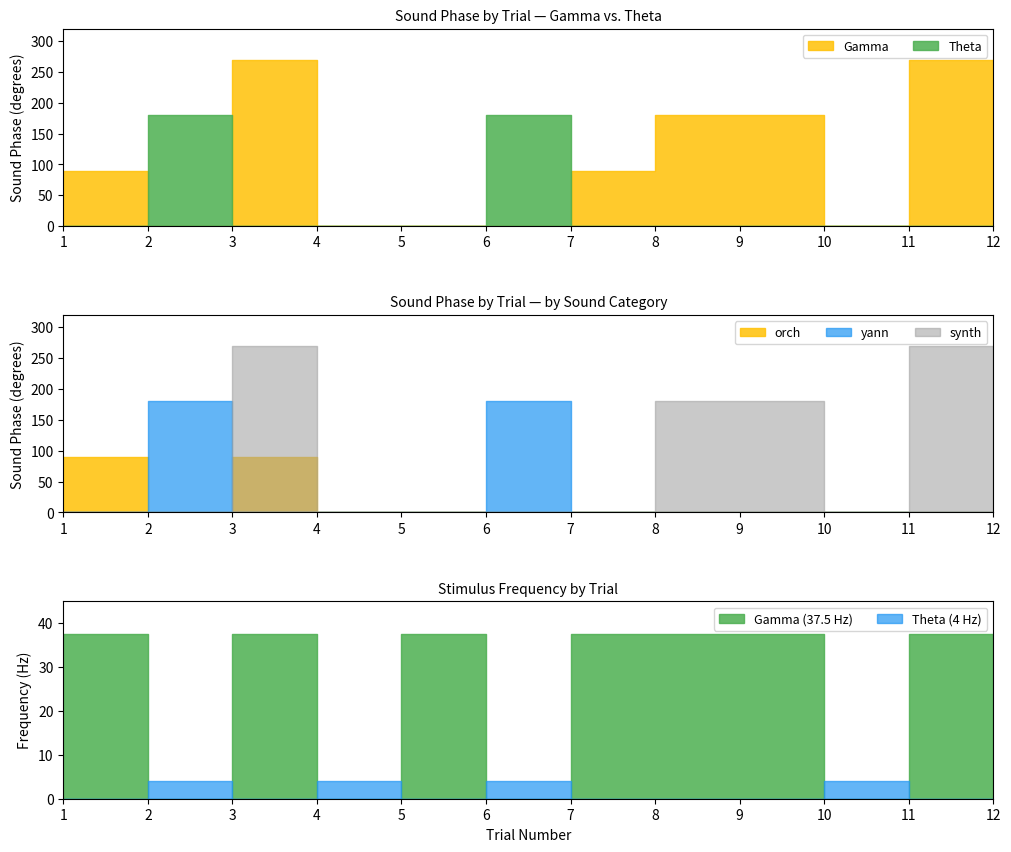

Rank the series by their maximum value, from lowest to highest.

Theta, Gamma